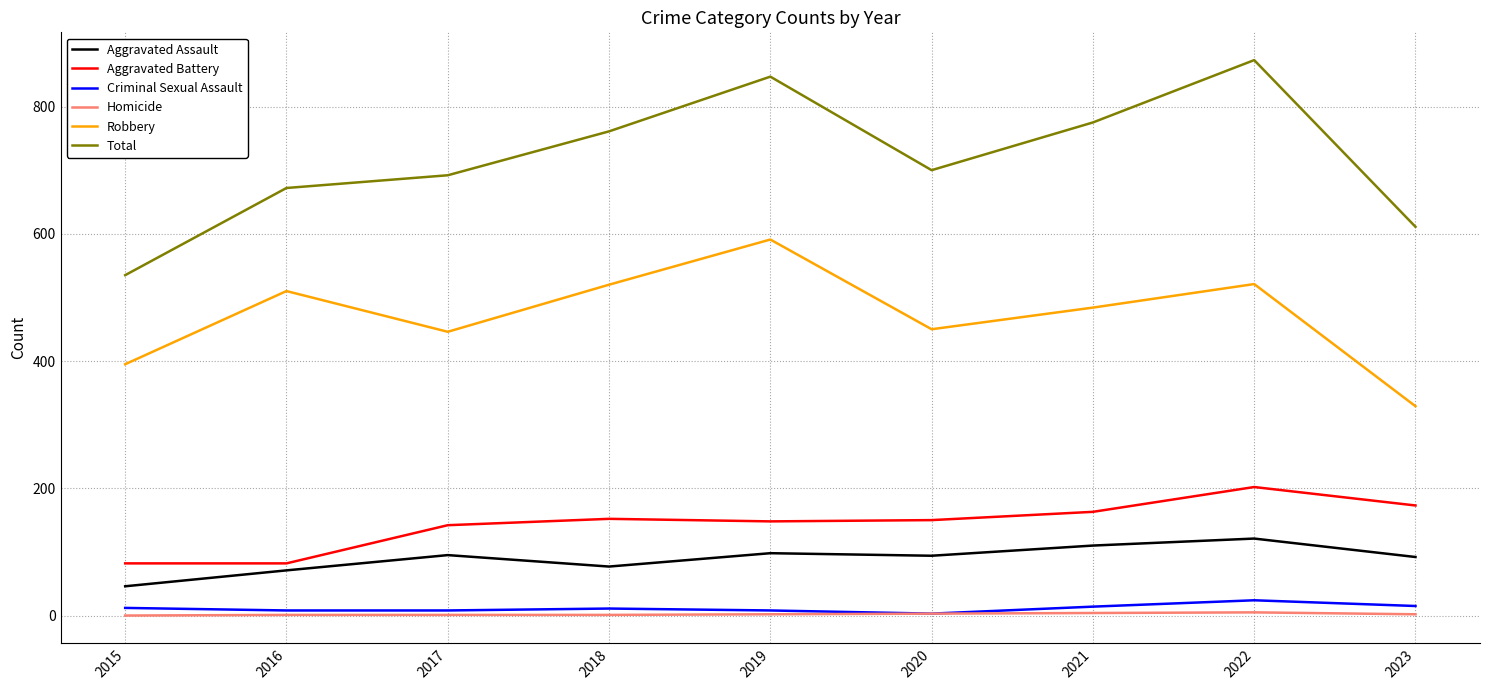

Does the chart display data point markers on the line(s)?

No